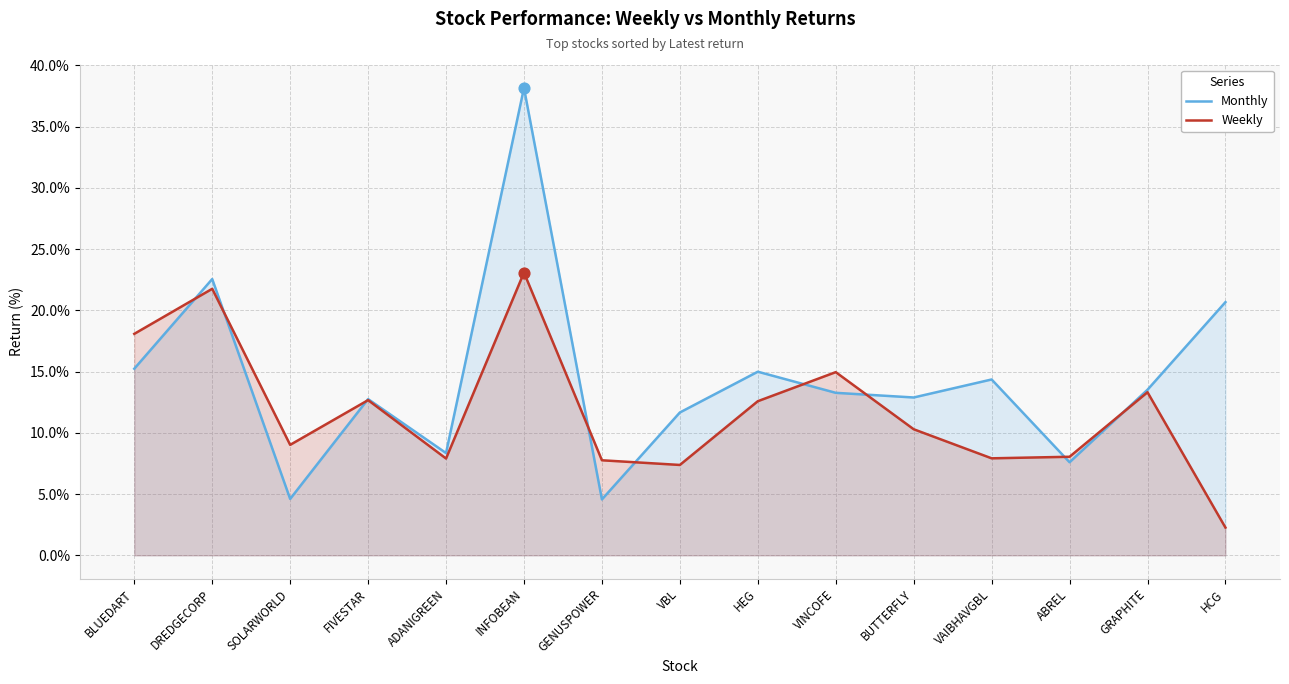

What are all the series names shown in the legend?

Monthly, Weekly